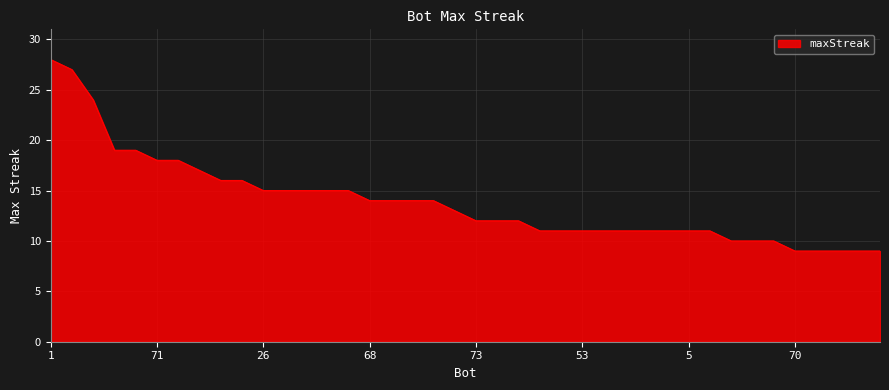

What is the difference between the maximum and minimum values?

19